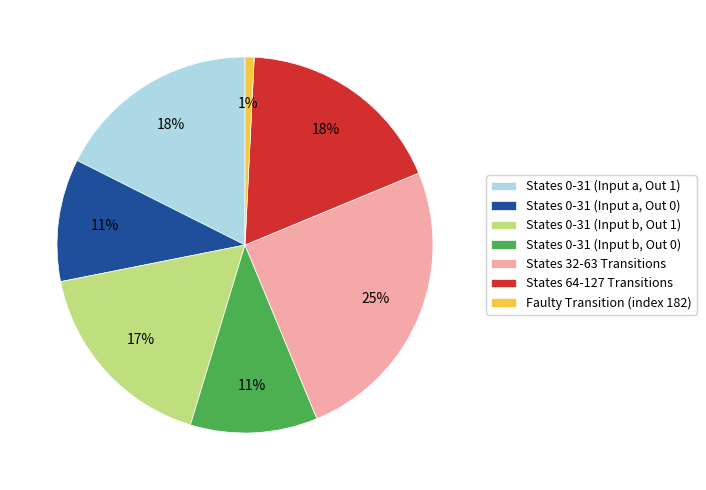

Do States 0-31 (Input b, Out 1) and States 0-31 (Input b, Out 0) together represent more than half of the pie?

No